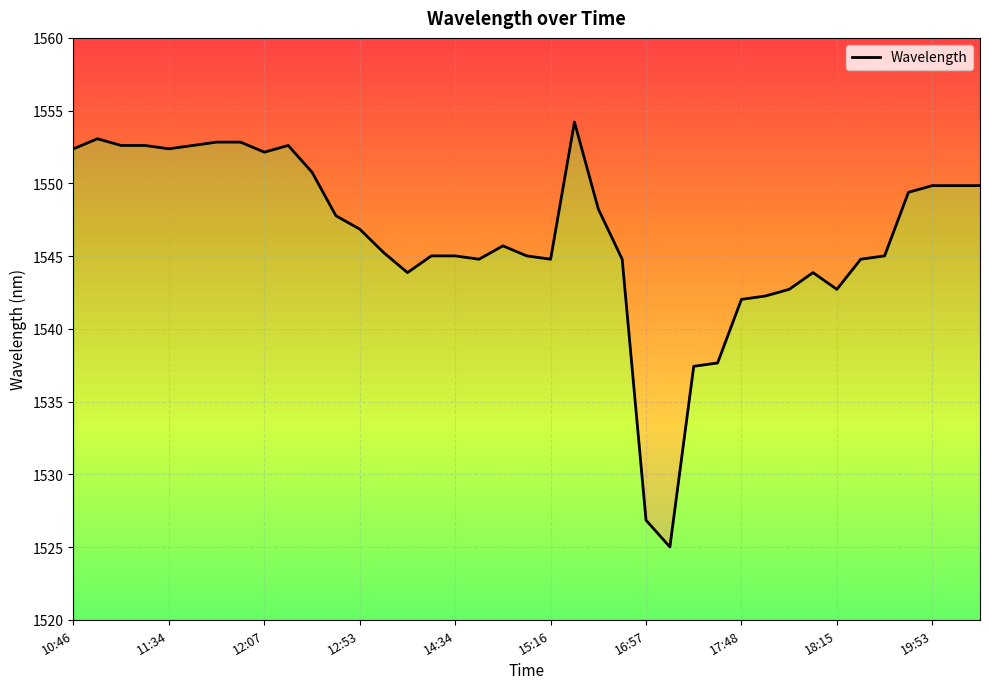

How many data points are less than 1545?

14